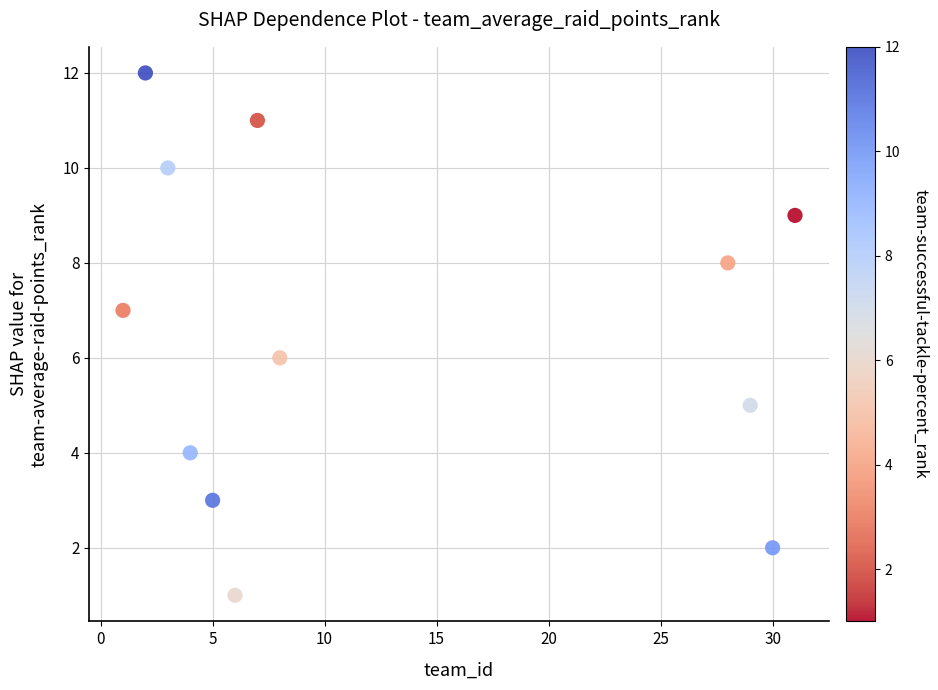

What is the range of Y values (max minus min)?

11